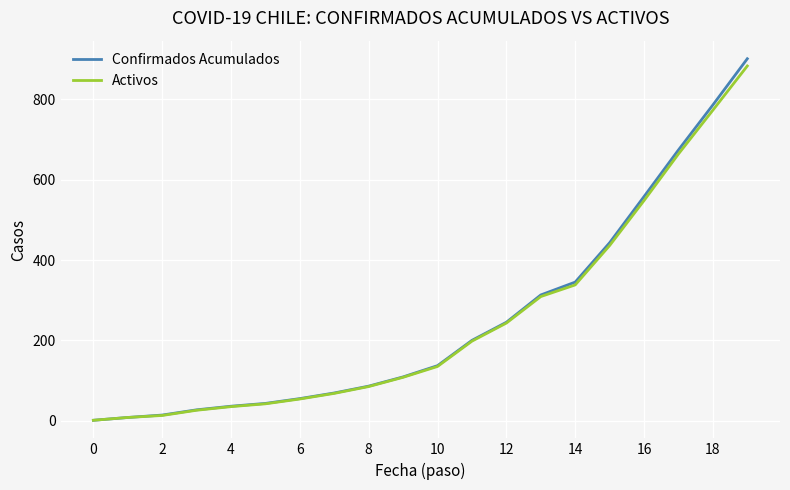

What is the value of the Activos point at the 3rd from the left?

13